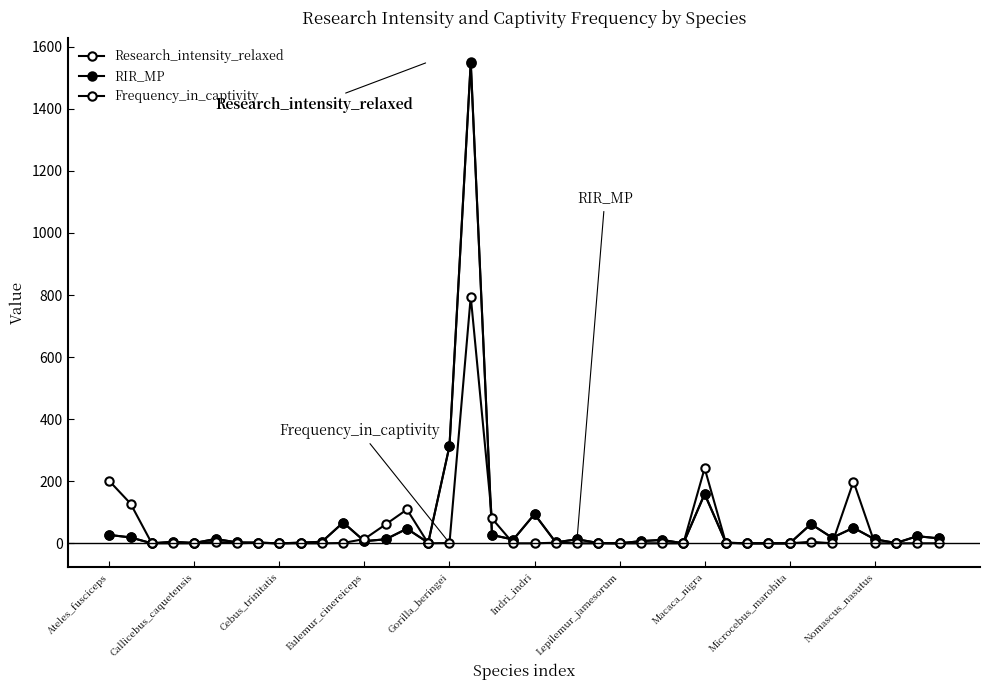

Rank the series by their maximum value, from lowest to highest.

Frequency_in_captivity, RIR_MP, Research_intensity_relaxed